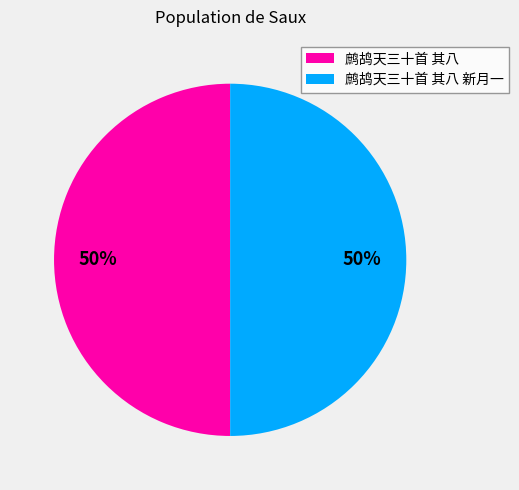

What percentage is the 鹧鸪天三十首 其八 新月一 slice, to the nearest percent?

50%